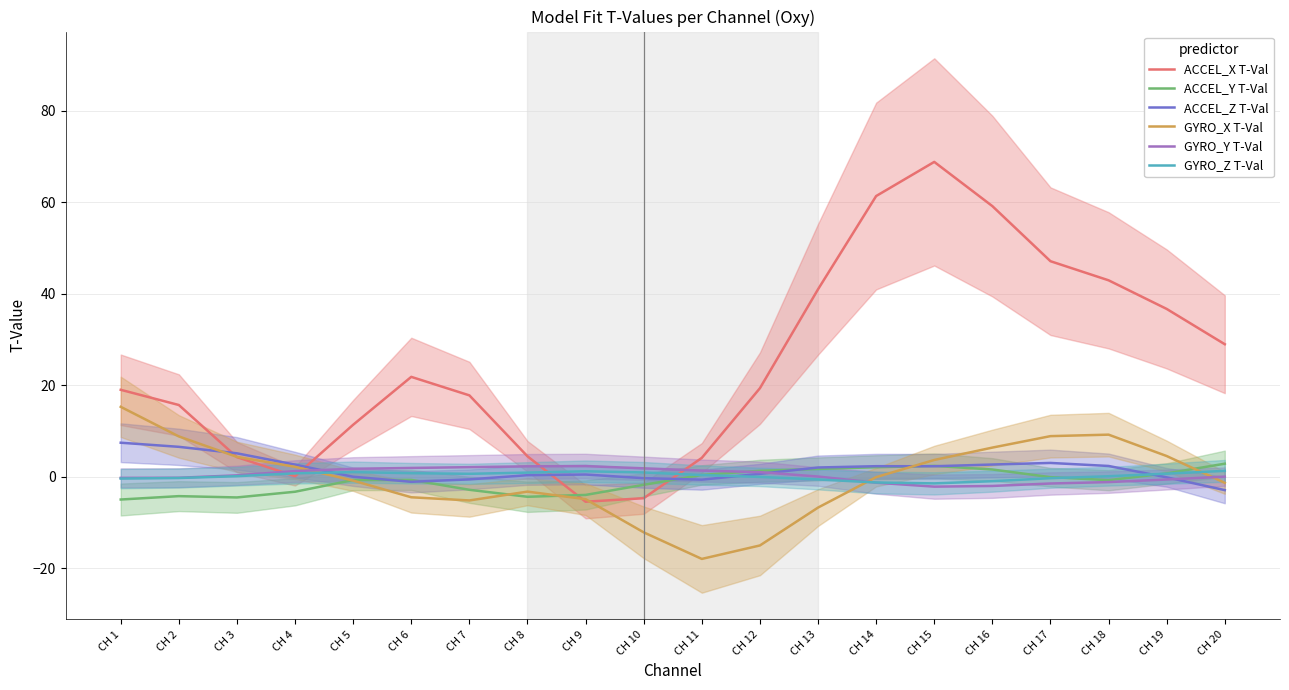

What is the minimum value shown in the chart?

-17.9